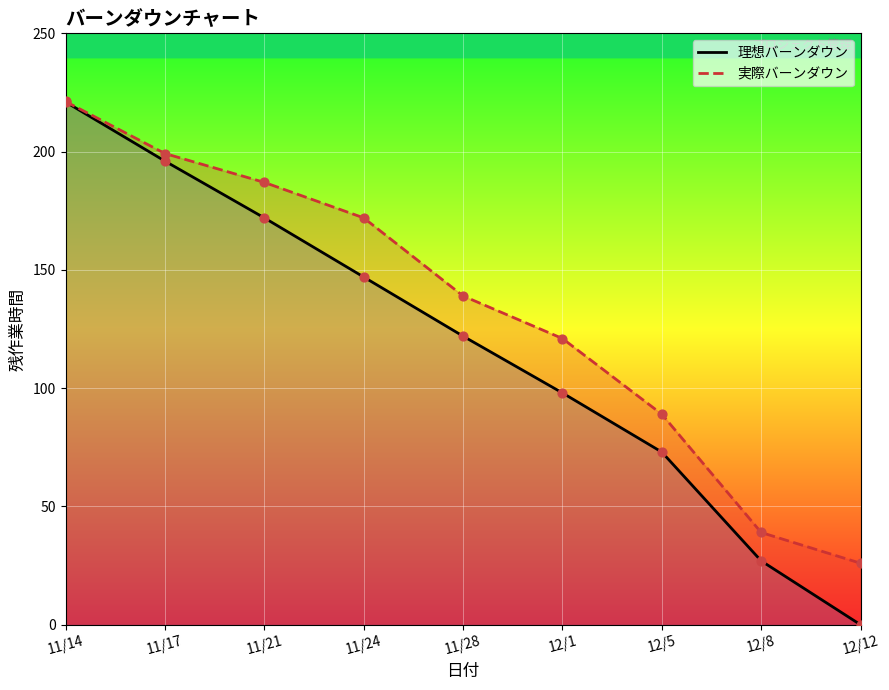

What are all the series names shown in the legend?

理想バーンダウン, 実際バーンダウン